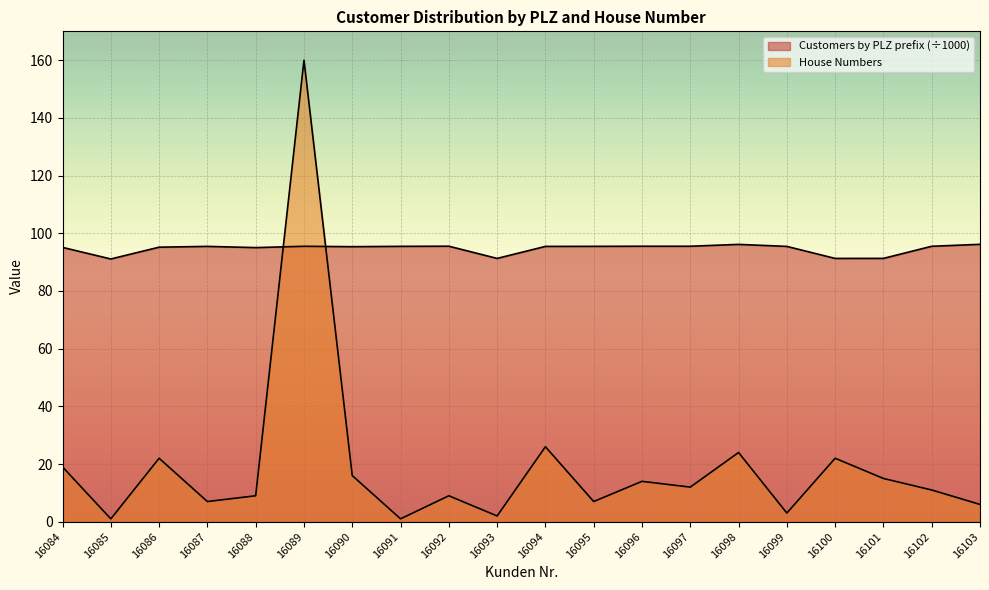

List the series in order of their overall mean, lowest first.

House Numbers, Customers by PLZ prefix